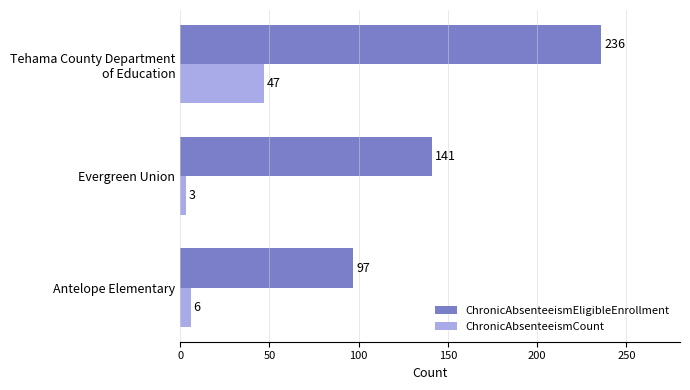

List the series in order of their peak value, highest first.

ChronicAbsenteeismEligibleEnrollment, ChronicAbsenteeismCount